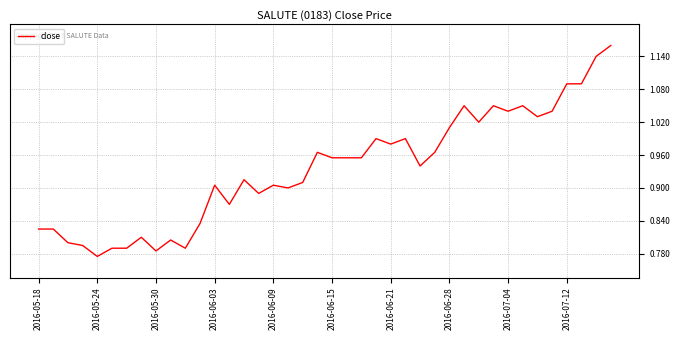

What is the difference between the maximum and minimum values?

0.4